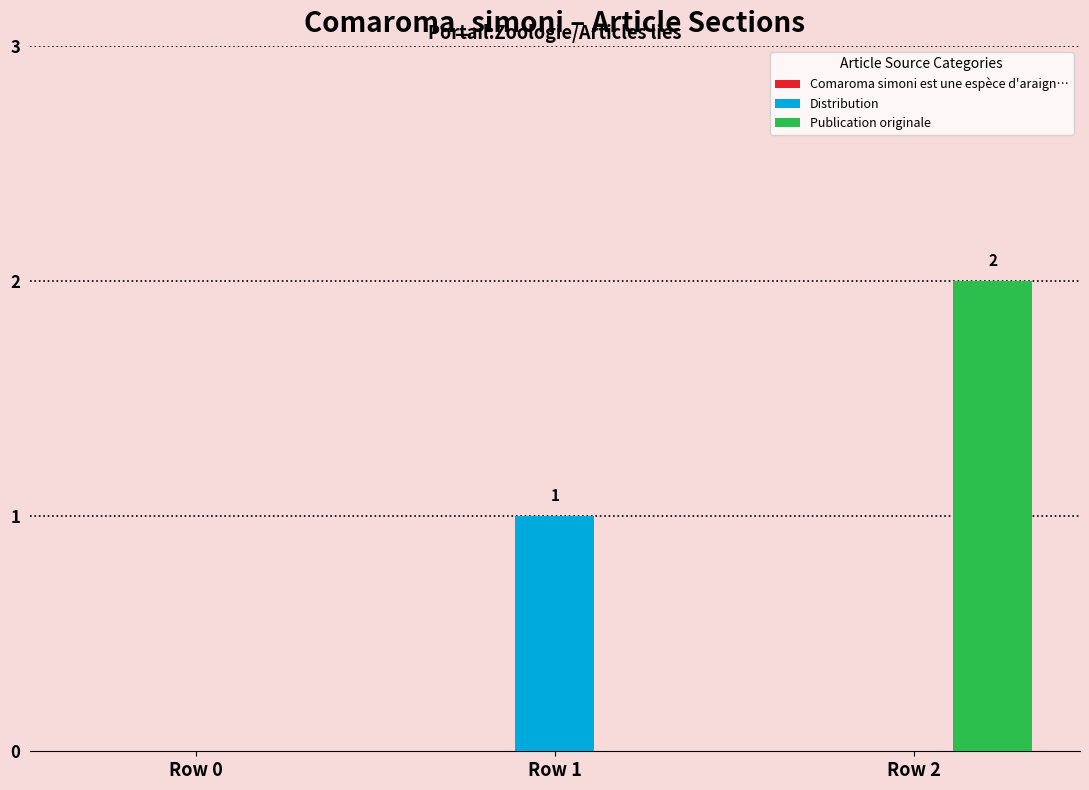

What is the spread (max minus min) of values at Row 1?

1